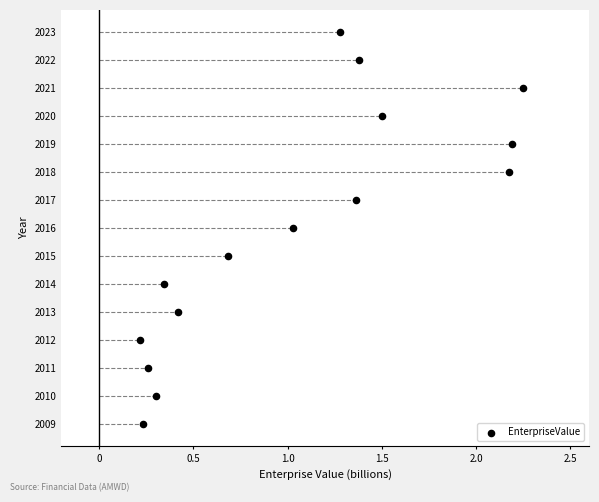

What is the range of Y values (max minus min)?

14